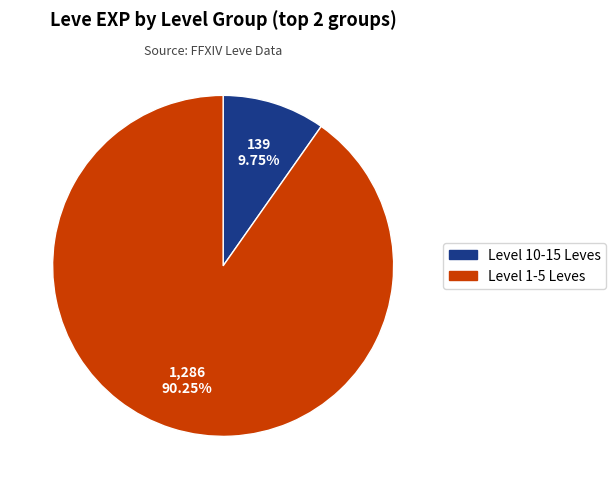

Is there any slice that represents more than half of the pie?

Yes